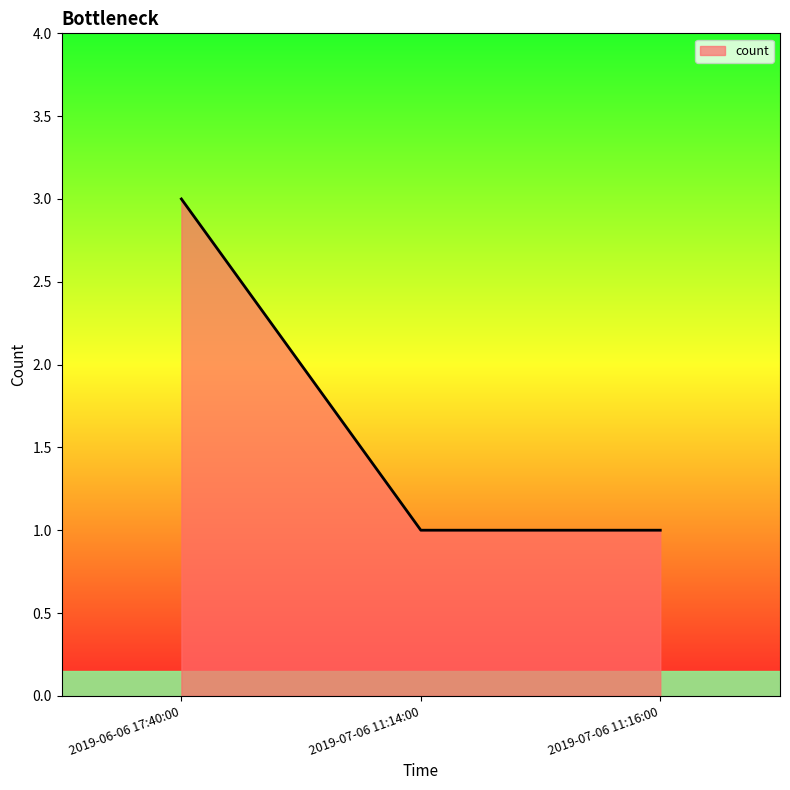

What position from the right is 2019-07-06 11:14:00?

2